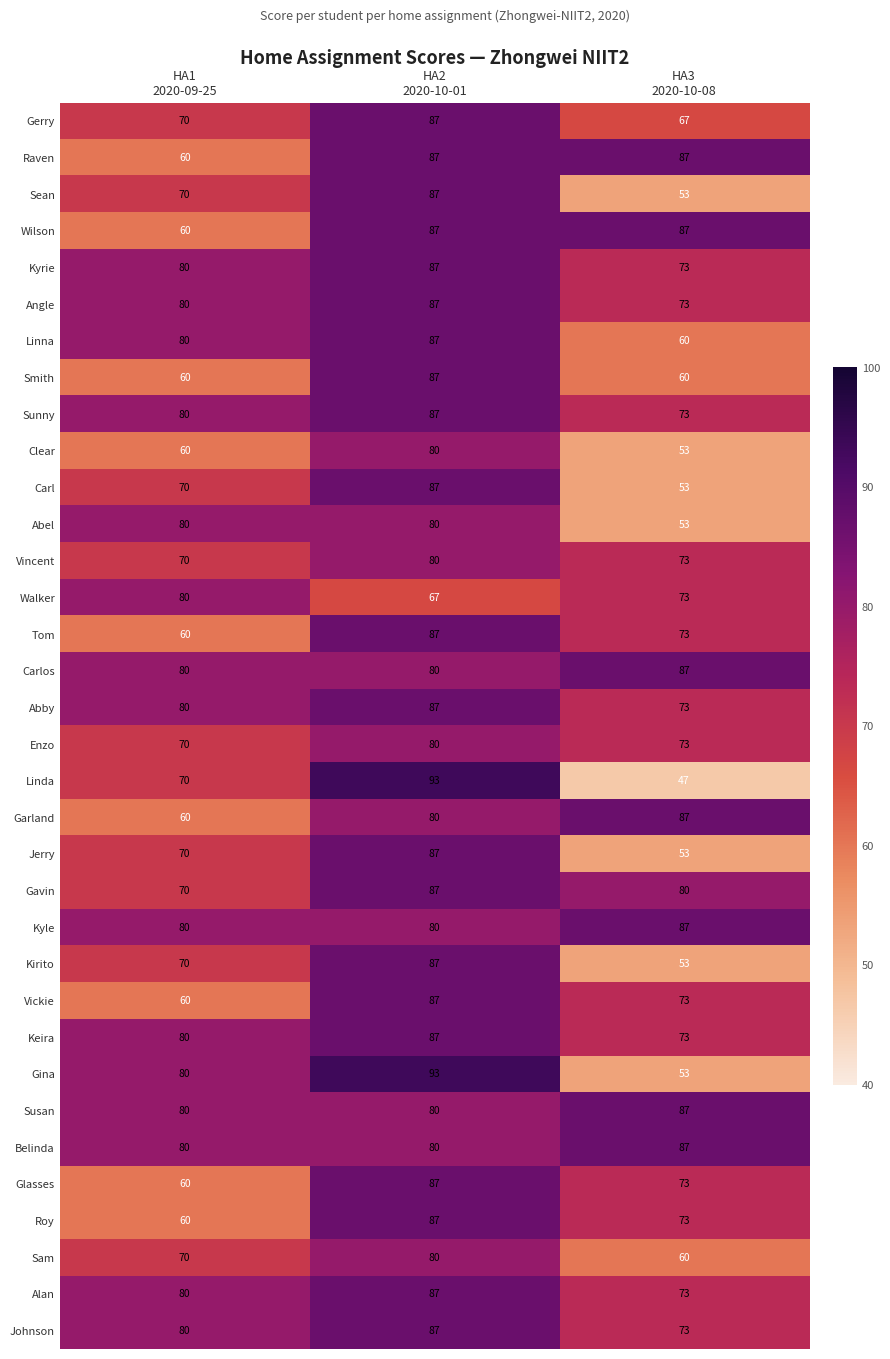

What is the sum of all Carl values?

210